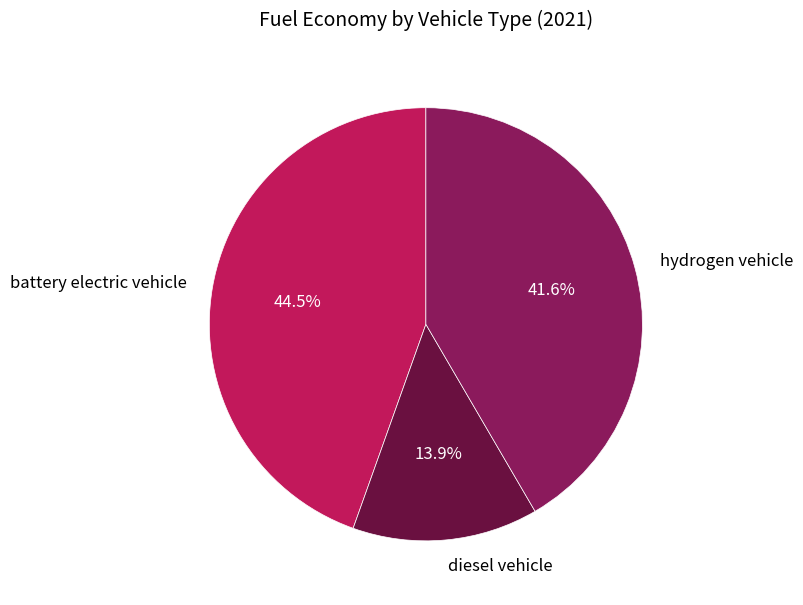

How many segments does this pie chart have?

3